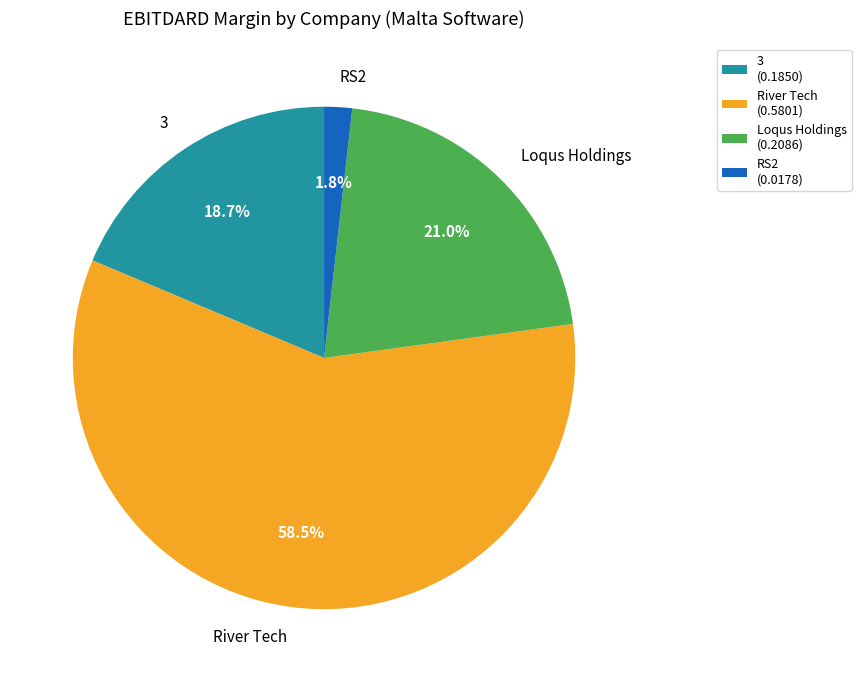

Does River Tech account for over 50% of the chart?

Yes